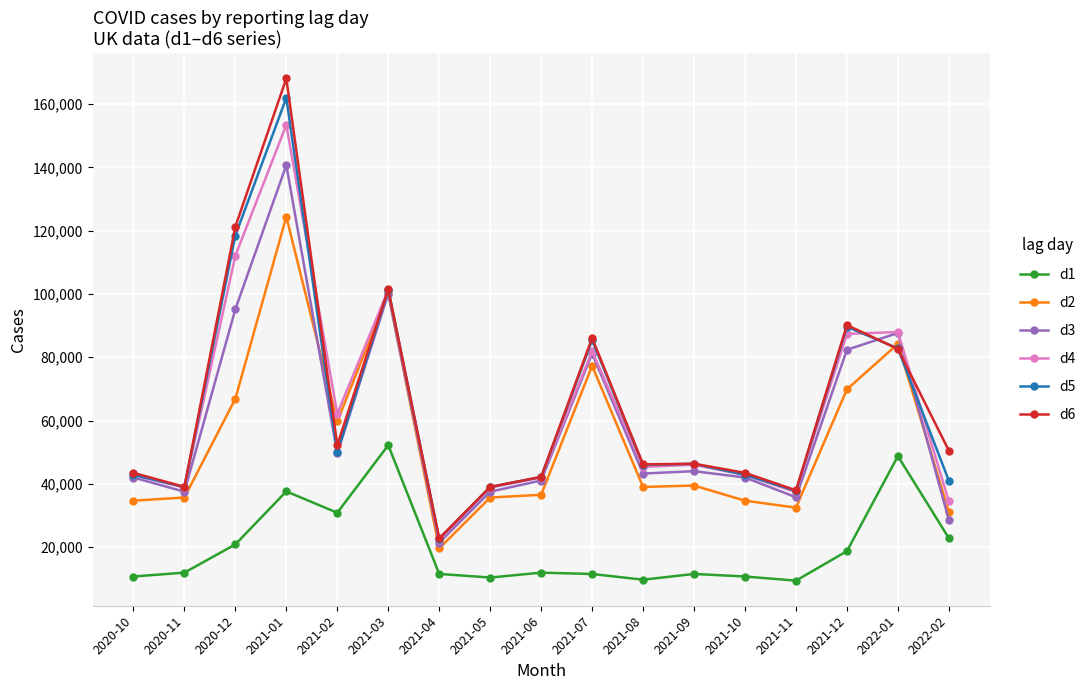

What is the maximum value for d4?

153415